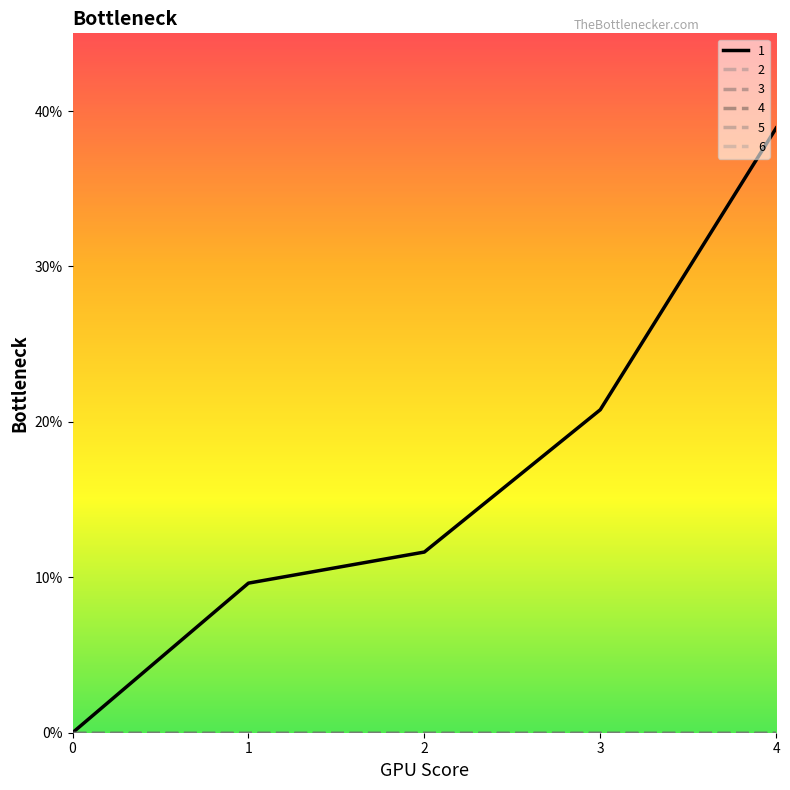

Does the chart display data point markers on the line(s)?

No